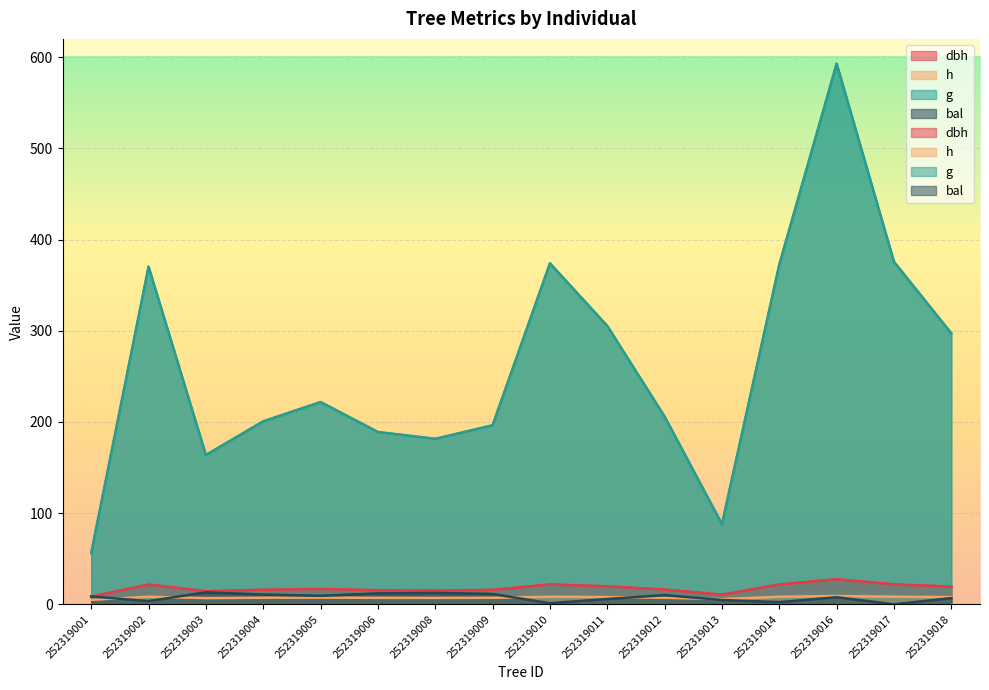

How many positive values does the bal series have?

15